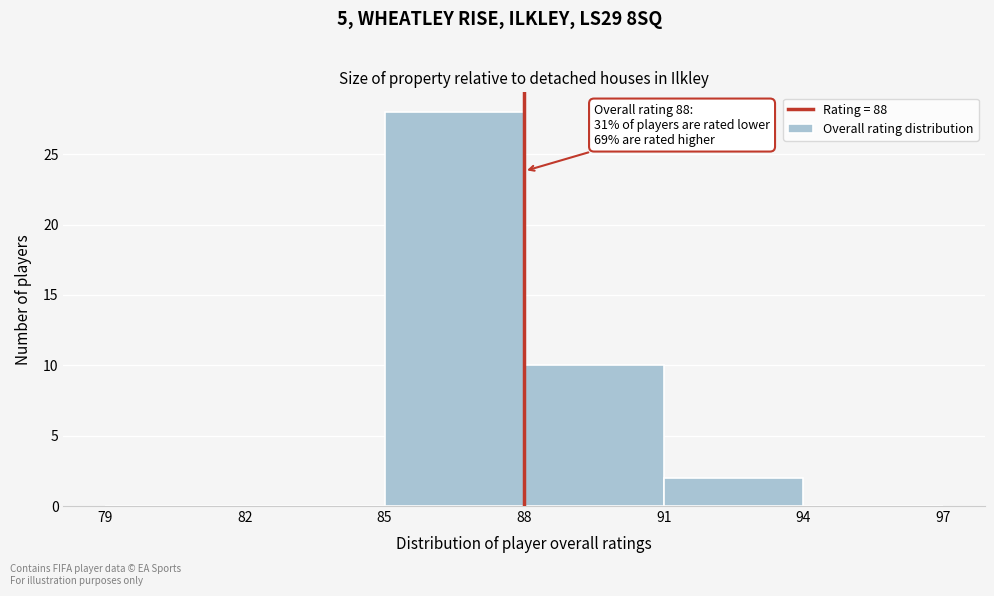

Which range on the x-axis has the tallest bar?

85 to 88